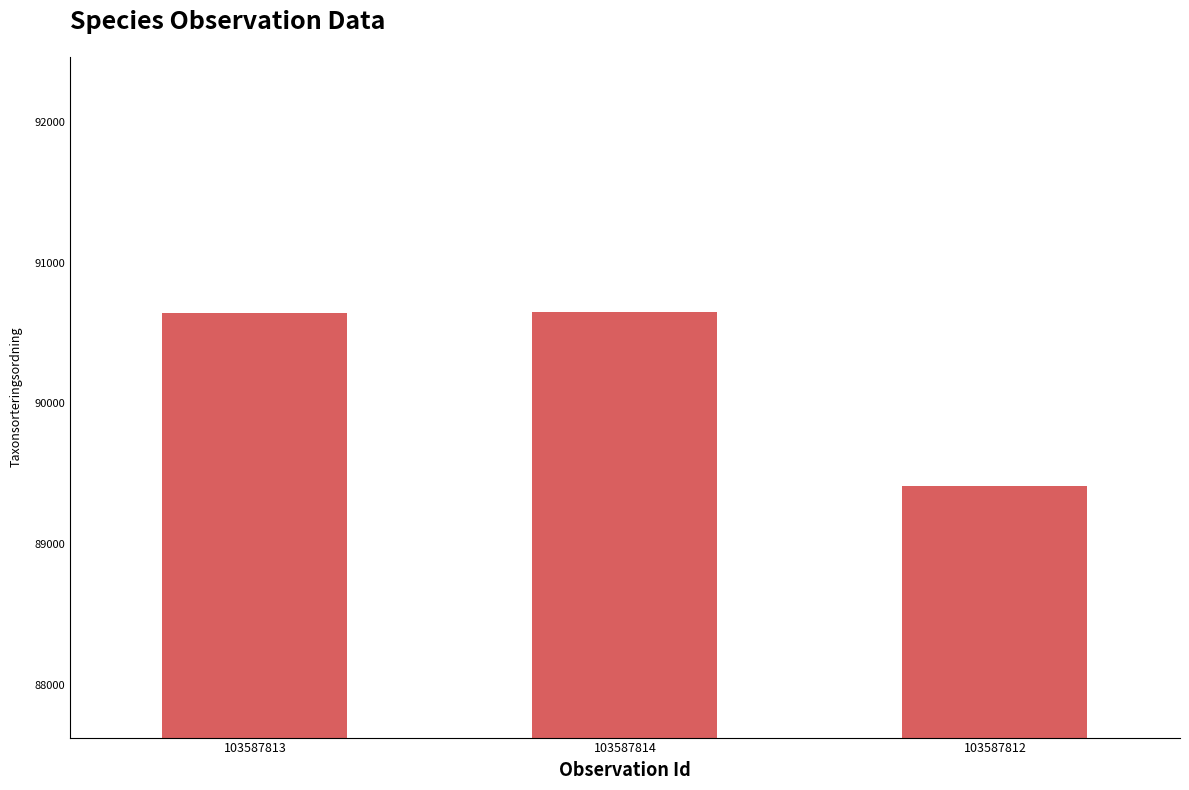

What value does the data have at 103587812?

89412